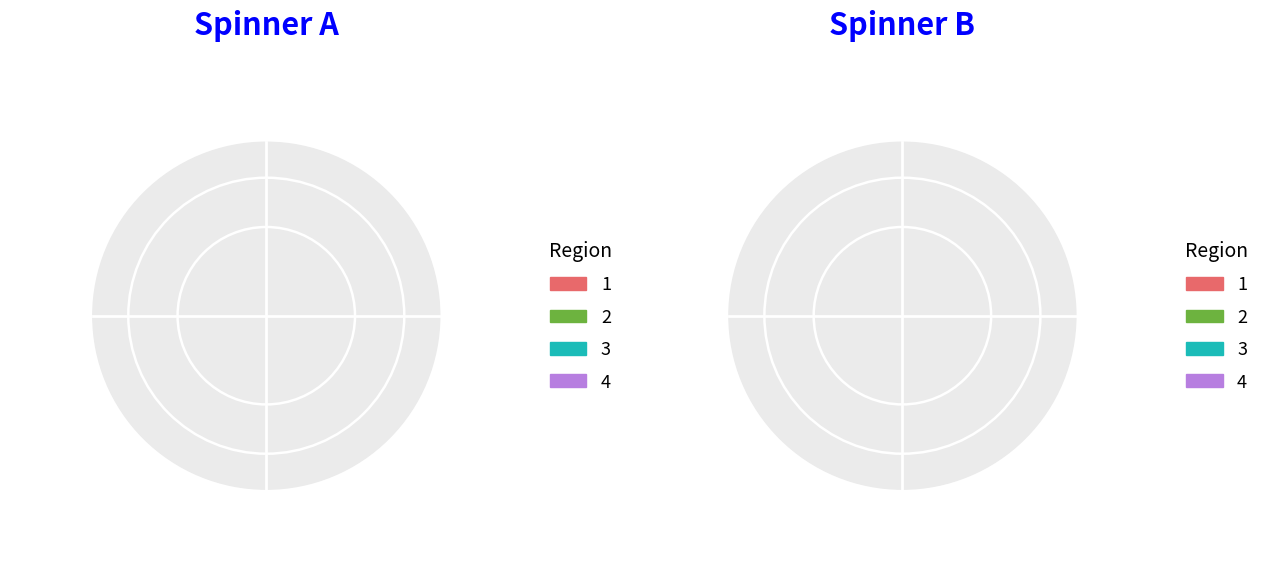

The Cylindrical trunk volume slice represents 11% of the pie. True or false?

False